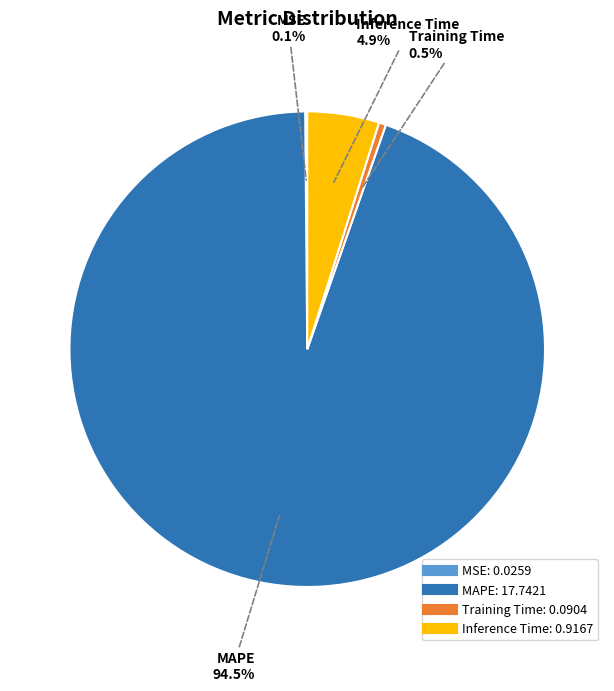

Is there any slice that represents more than half of the pie?

Yes